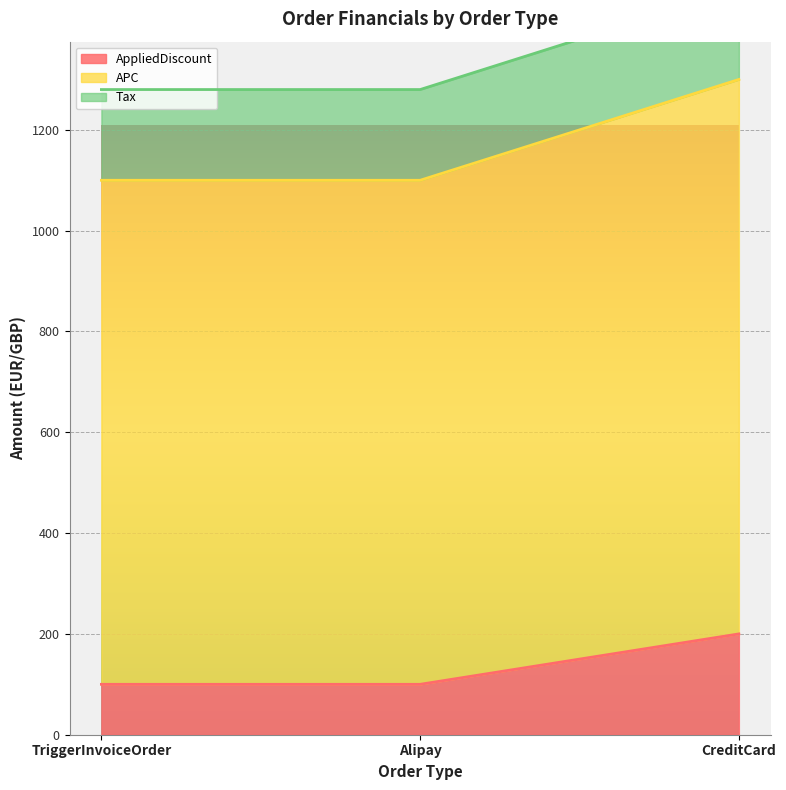

At which category is the sum across all series the highest?

CreditCard